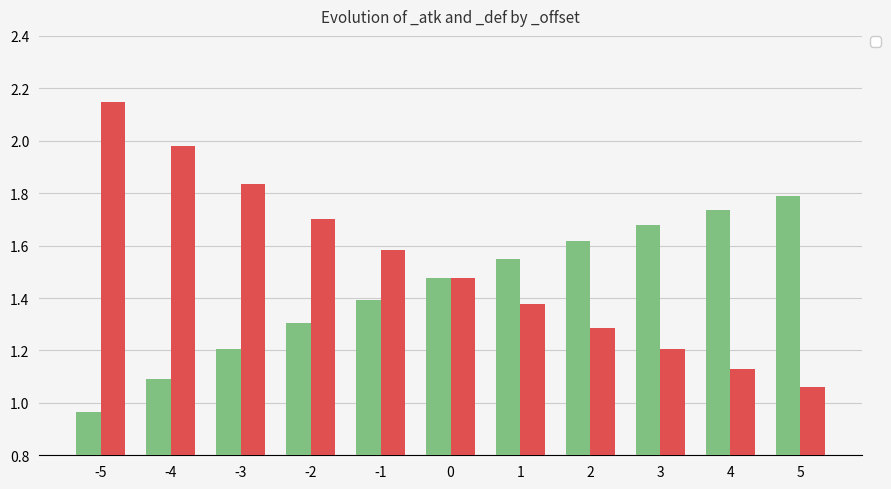

How many bars are there in each group?

2